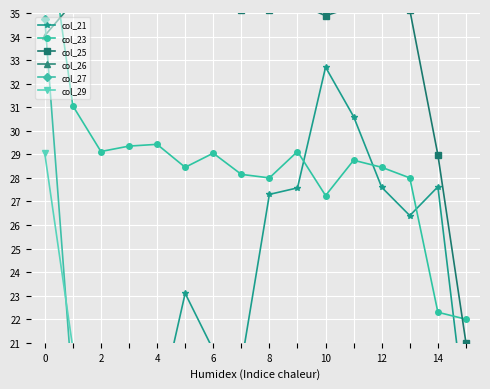

At 4, list the series in order from smallest to largest.

col_27, col_21, col_29, col_23, col_25, col_26